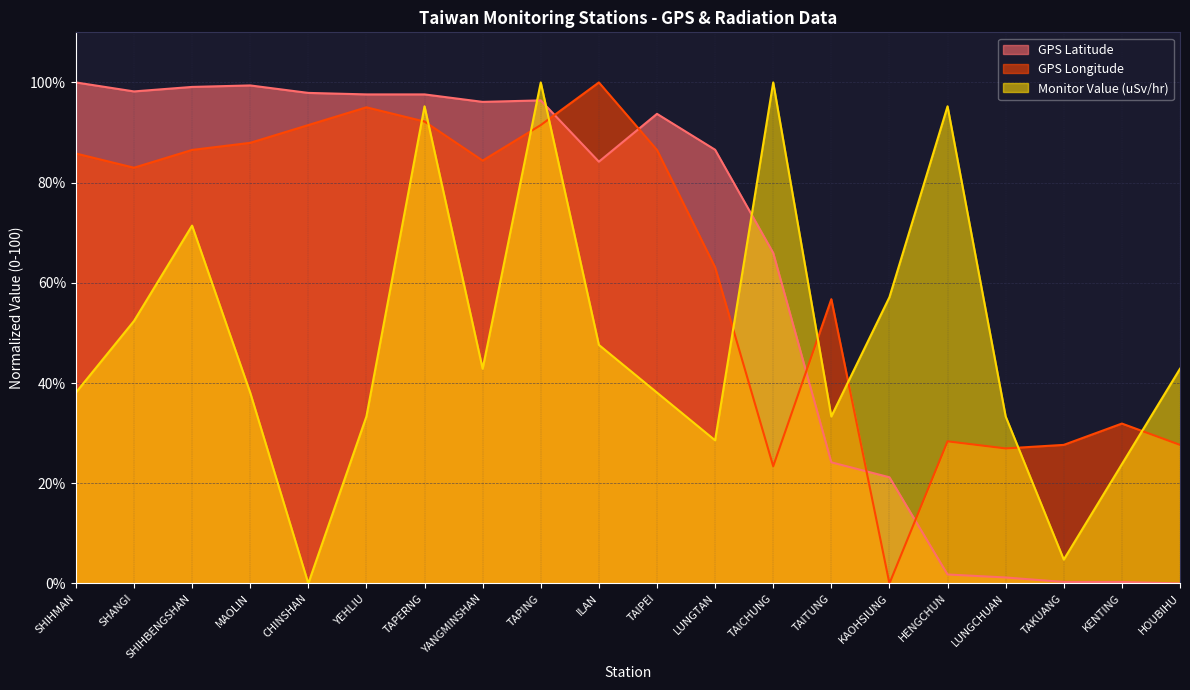

At which label does GPS Longitude reach its minimum?

KAOHSIUNG